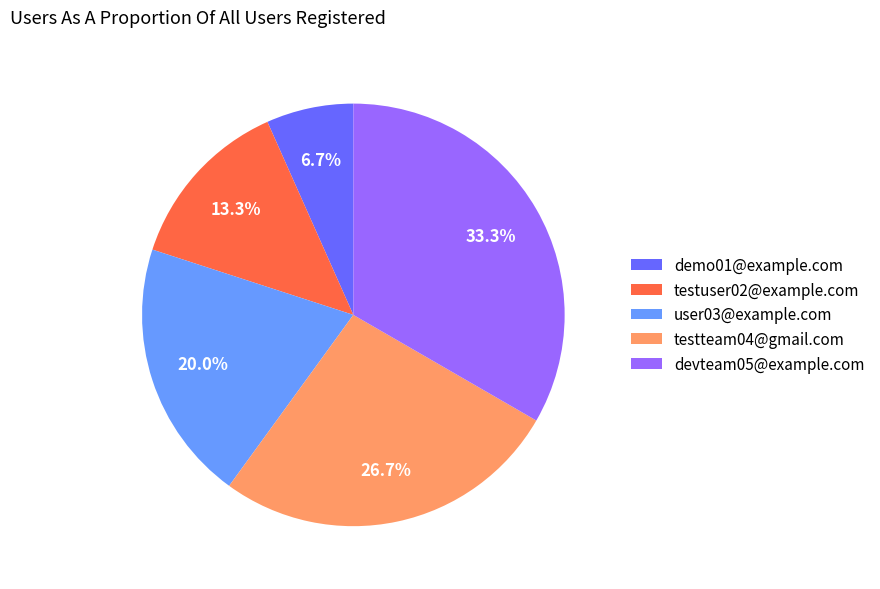

Which slice is the smallest?

demo01@example.com